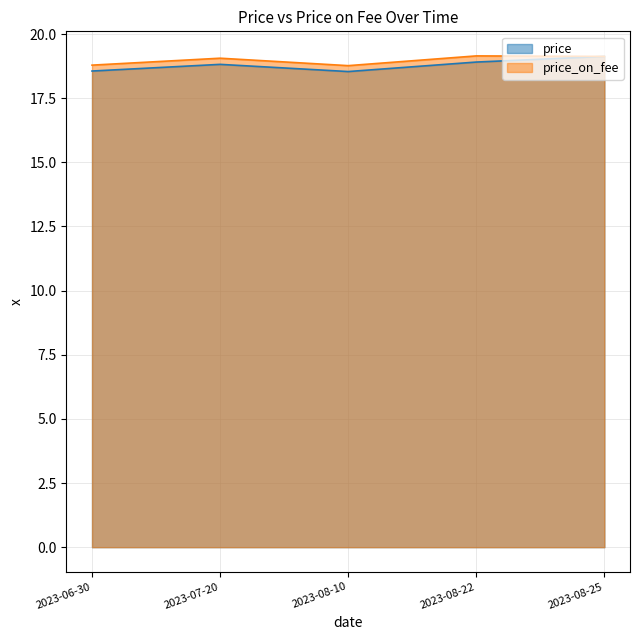

Rank the series by their maximum value, from highest to lowest.

price_on_fee, price